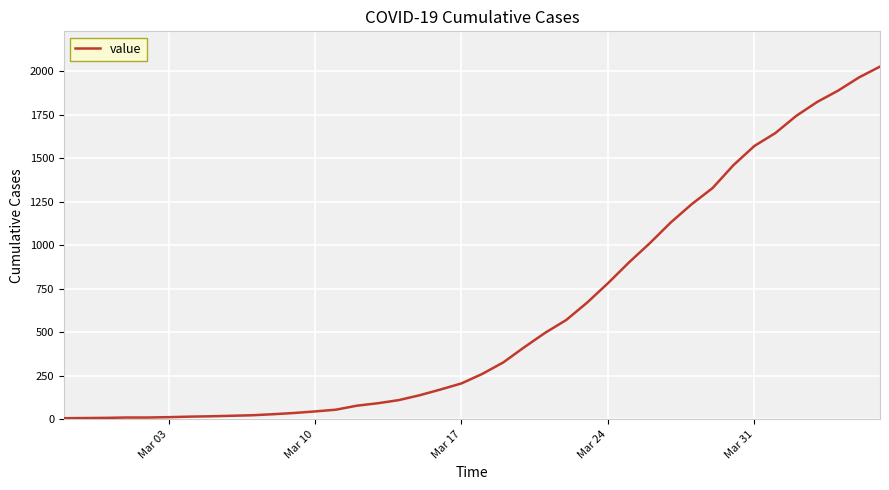

What is the difference between the maximum and minimum values?

2021